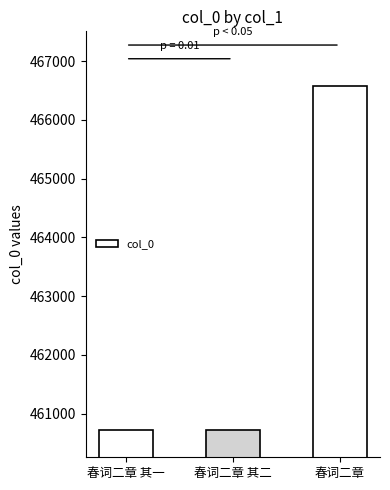

What is the value of the 2nd bar from the left?

460719